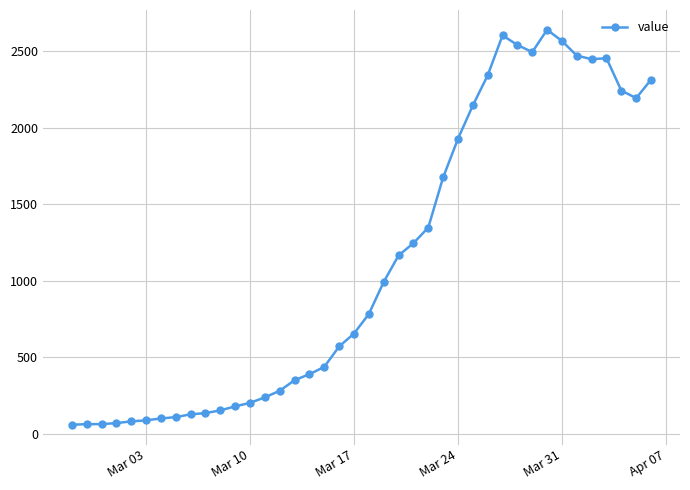

What is the value of the 16th point from the left?

352